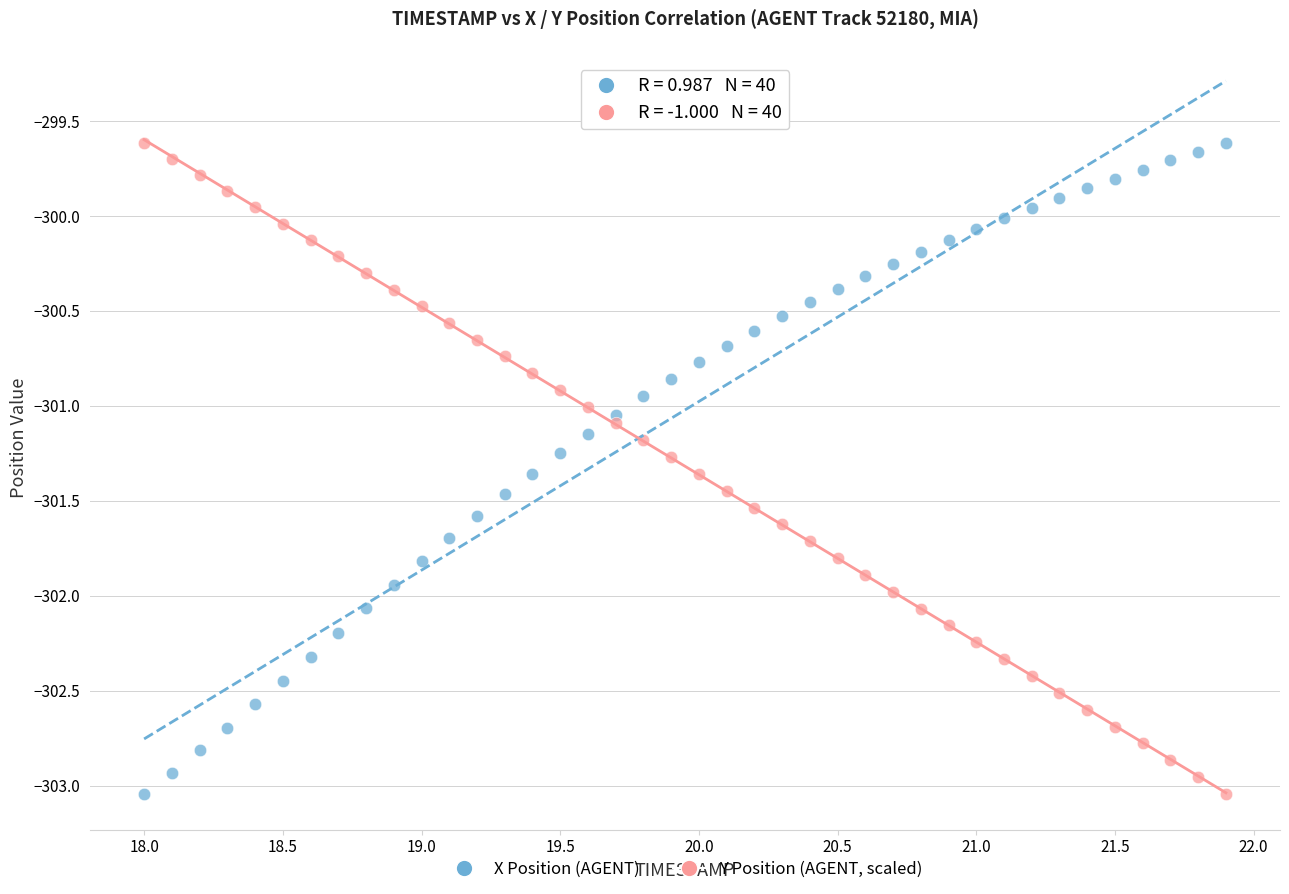

What is the X range (max minus min) for the scatter plot?

3.9